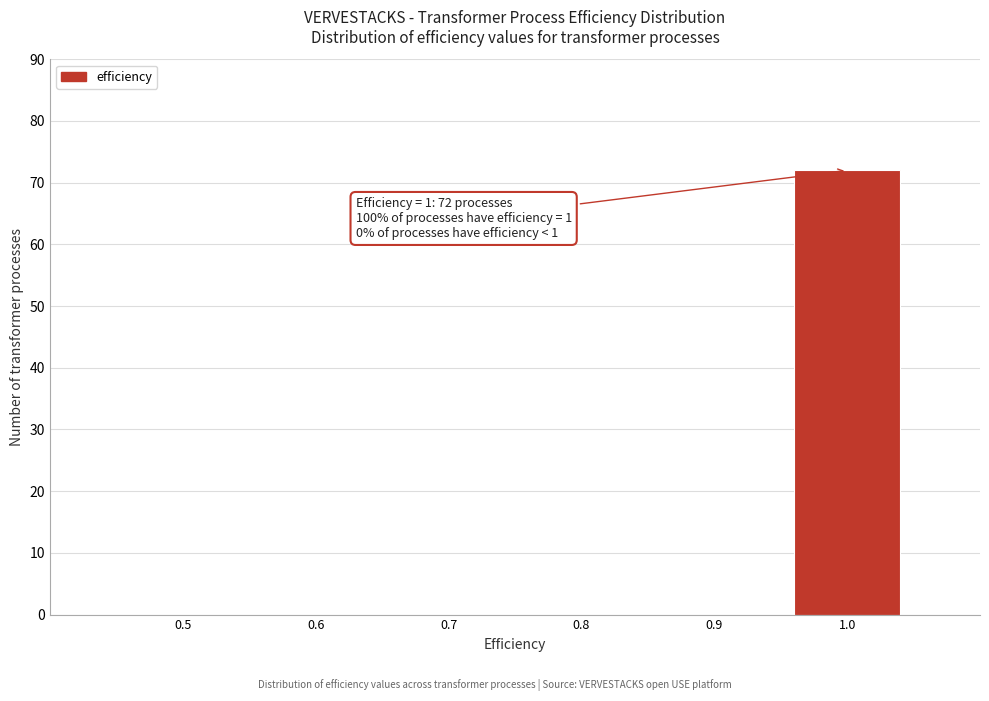

Reading left to right, list all the values displayed in this chart.

0.5=0	0.6=0	0.7=0	0.8=0	0.9=0	1.0=72